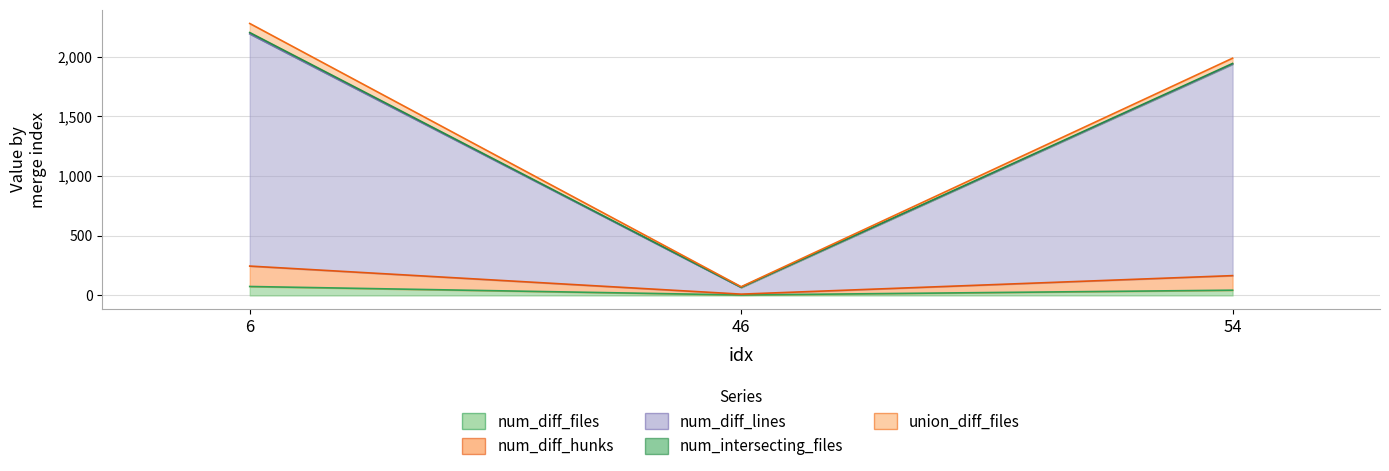

True or false: num_diff_files has a value of 116 at 6.

False